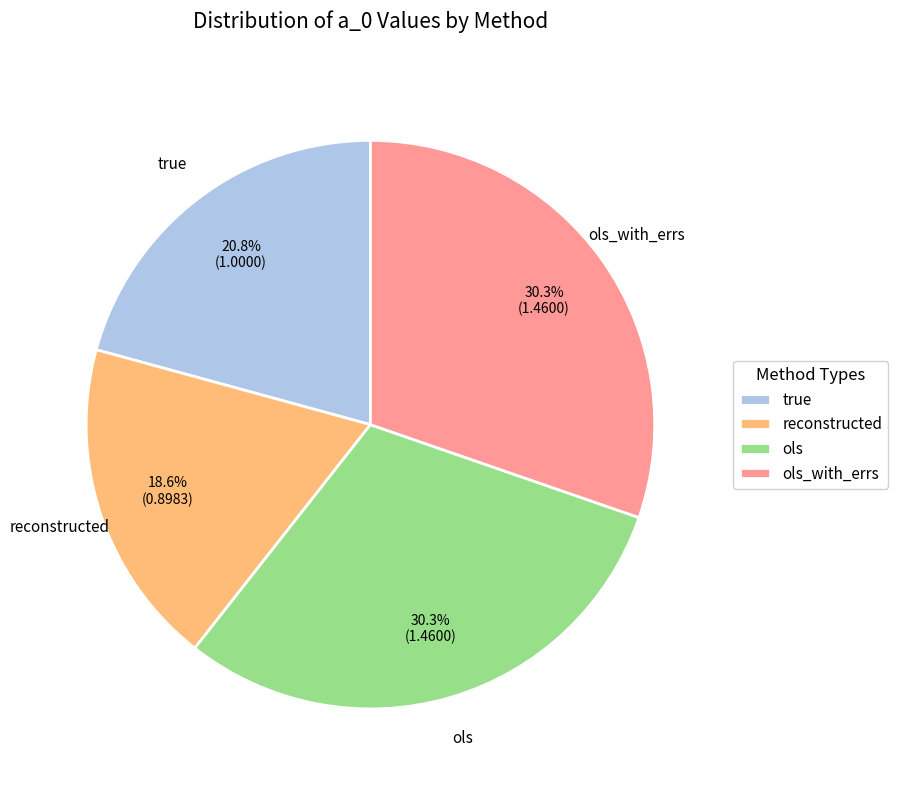

Does any single category account for the majority?

No